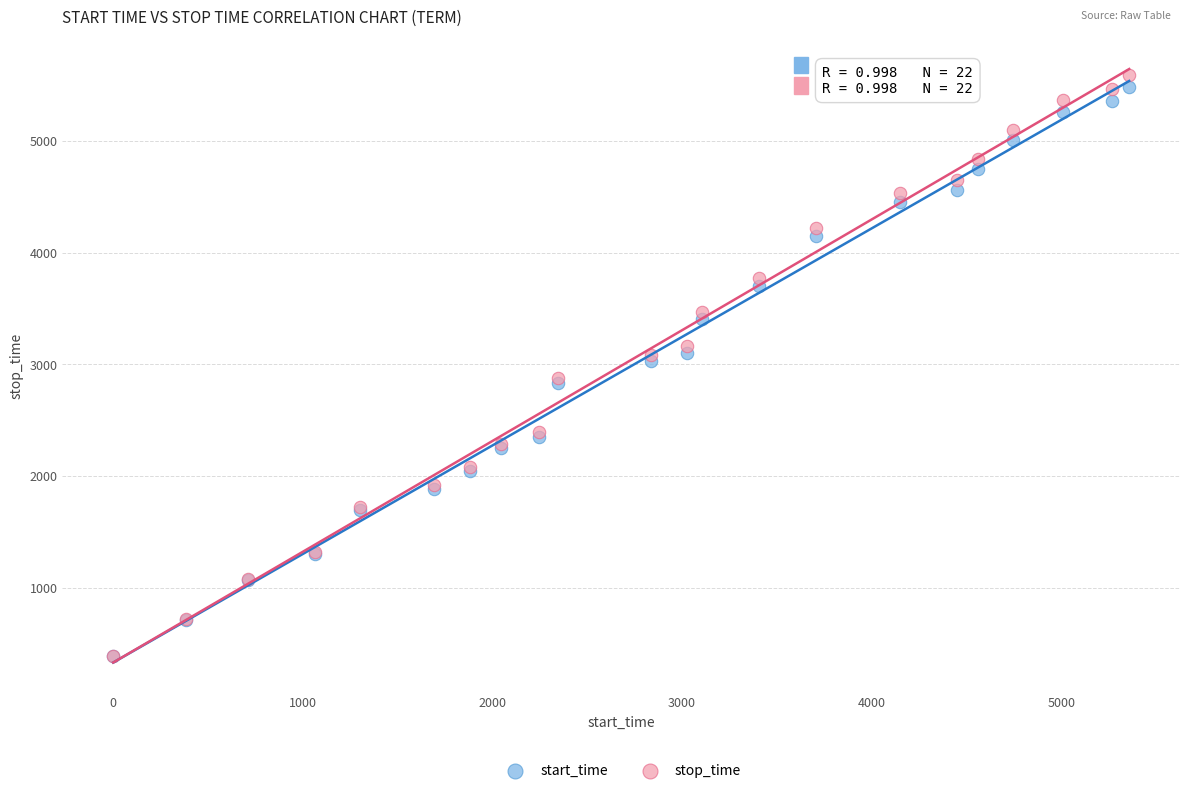

Which series has the widest spread of Y values?

stop_time